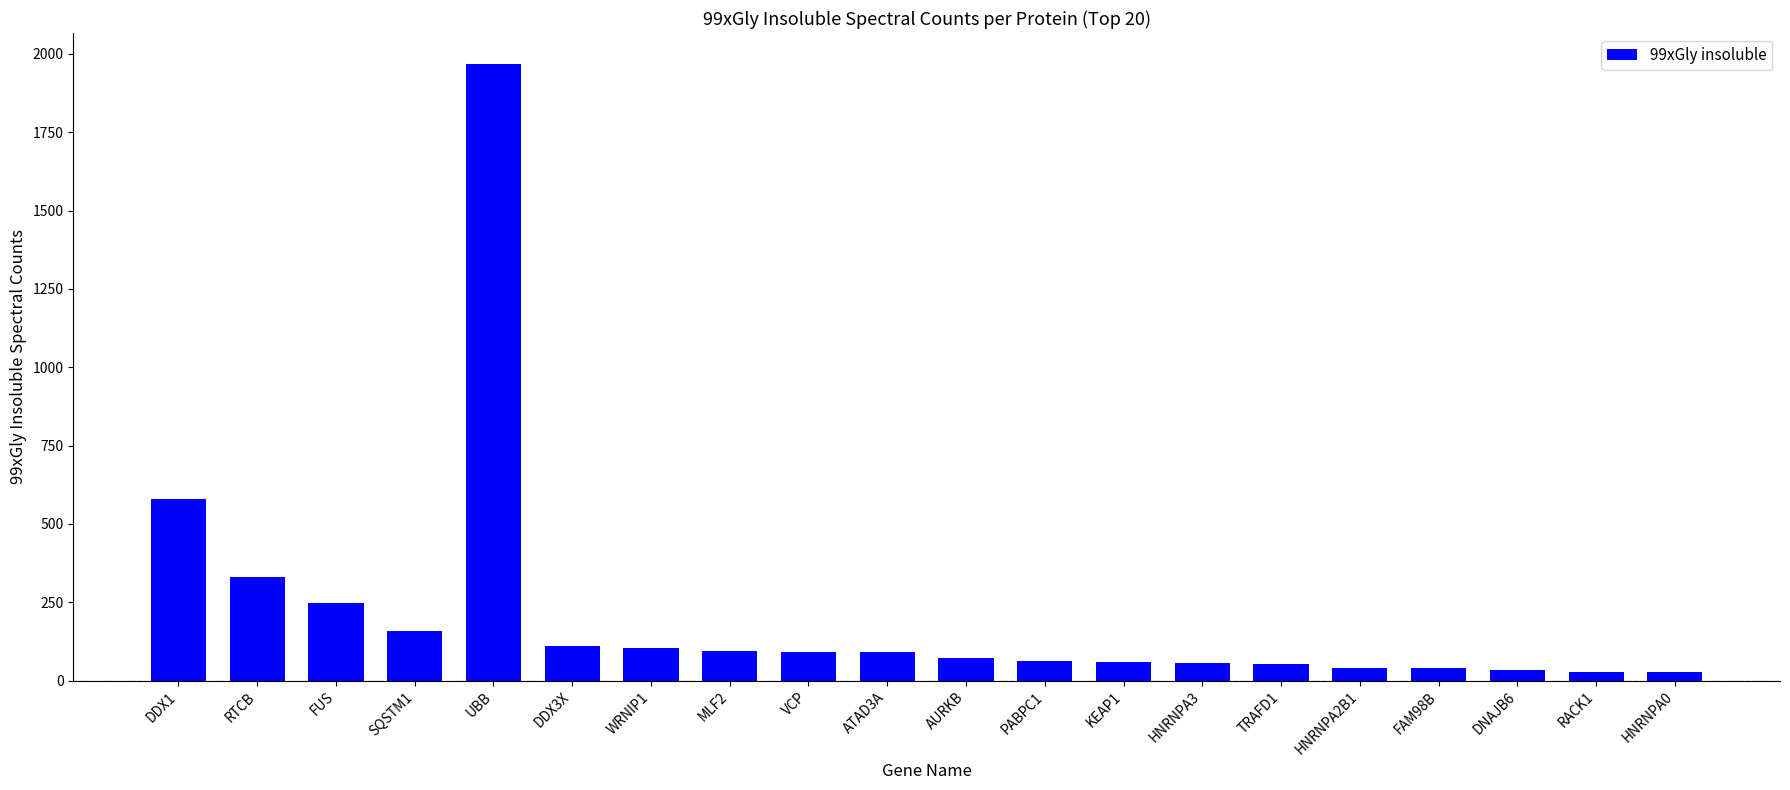

Which label corresponds to the largest value in the chart?

UBB